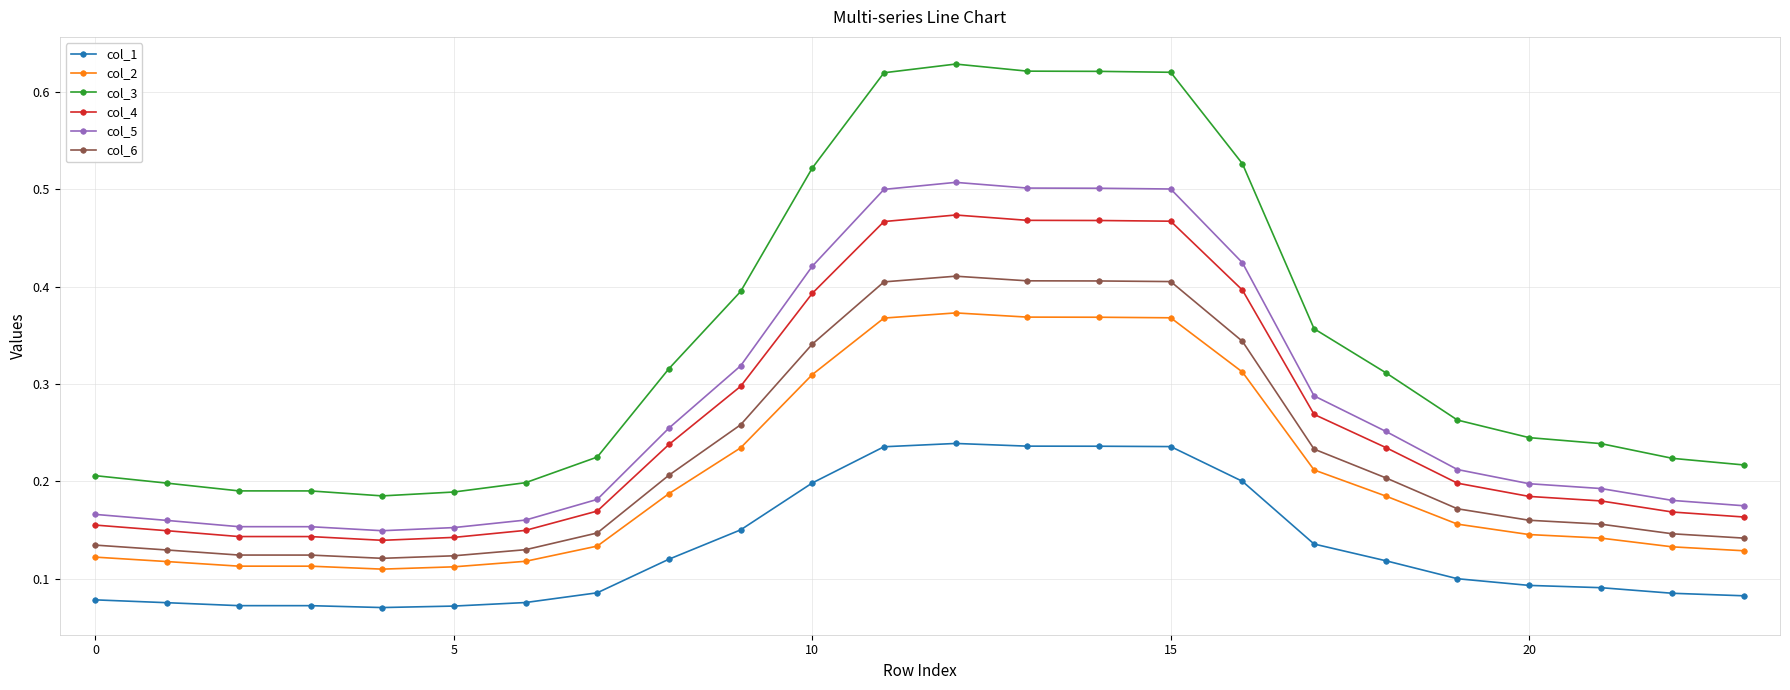

True or false: col_1 has more than 0 interior local peaks.

True